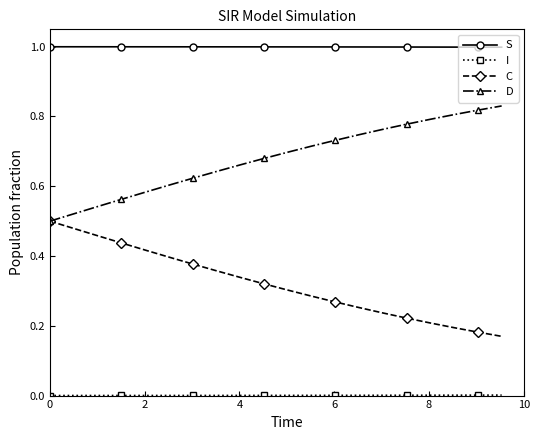

What is the greatest value displayed?

1.0